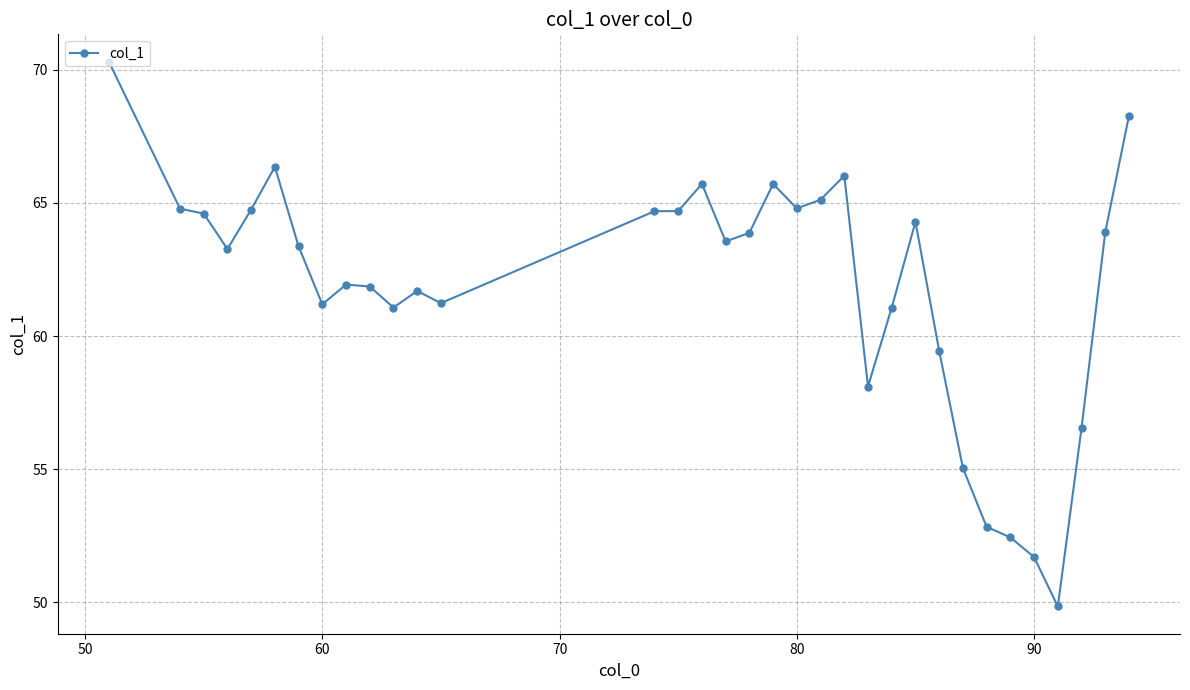

What is the value of the 11th point from the left?

61.1